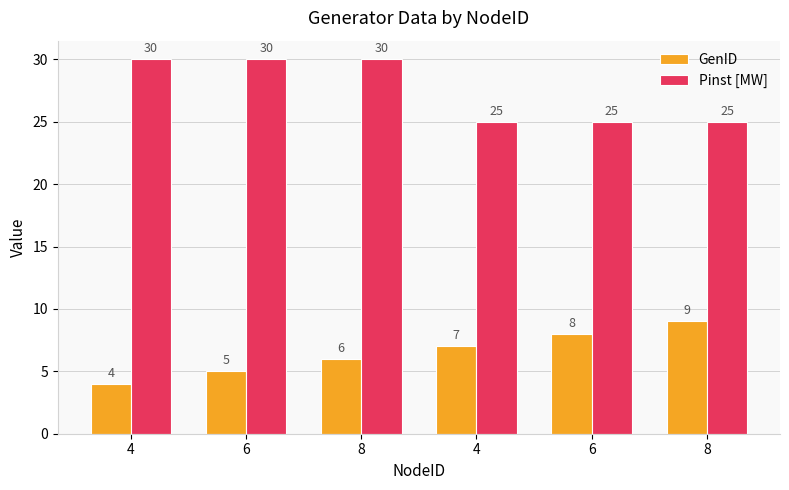

How many groups of bars are there?

6